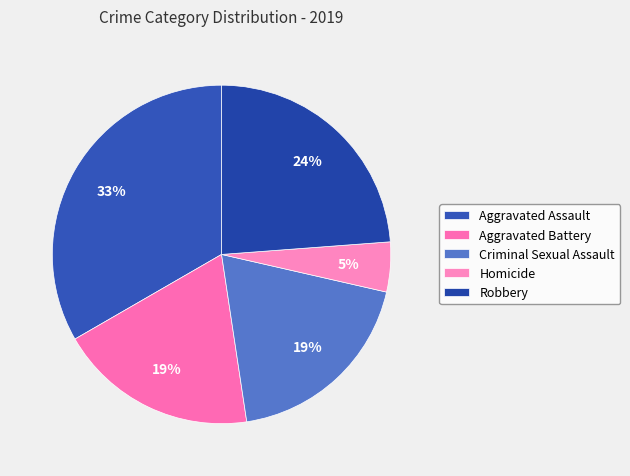

How many slices are in this pie chart?

5